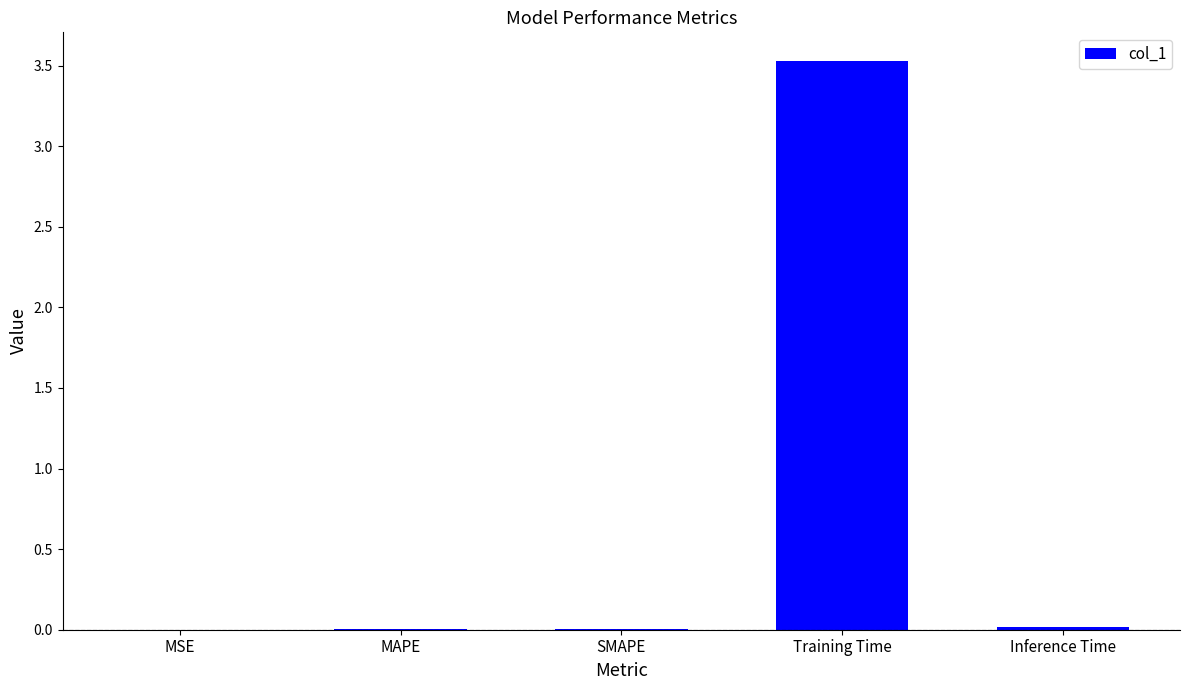

True or false: the data shows 0.0 at MAPE.

True